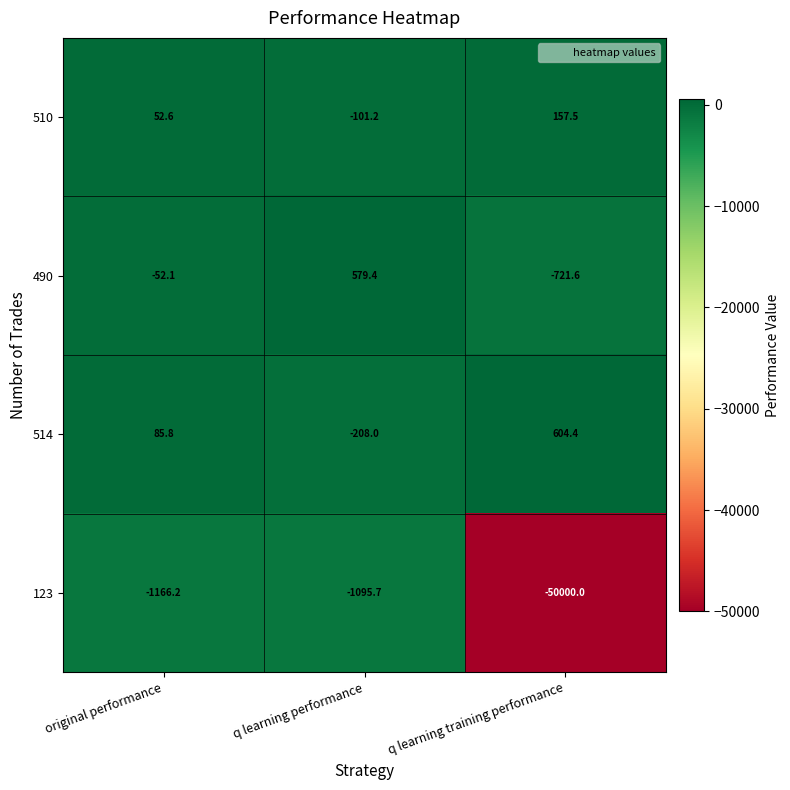

At original performance, list the series in order from smallest to largest.

123, 490, 510, 514